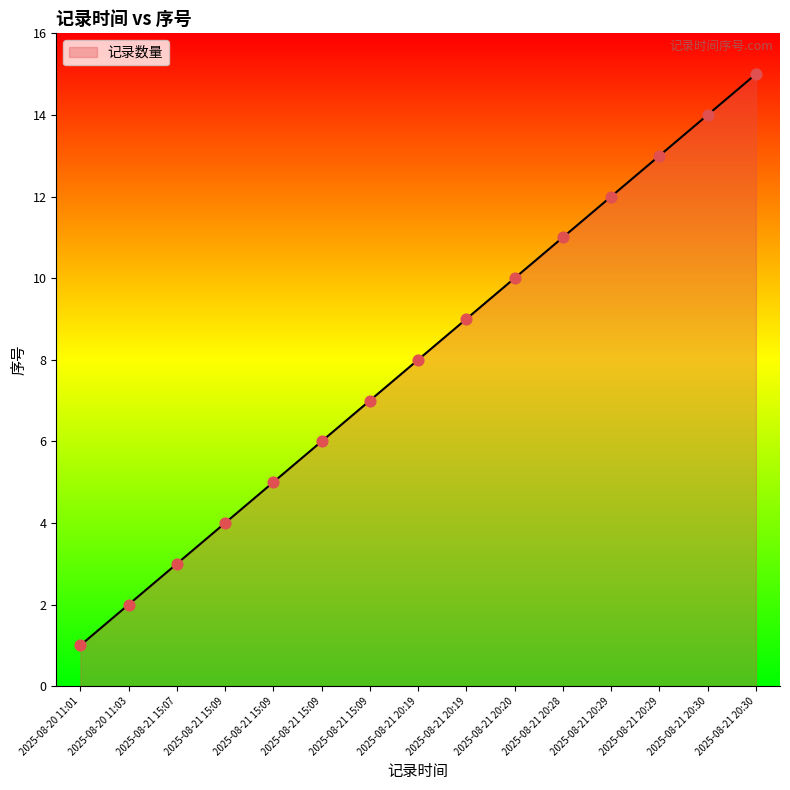

What is the change in value from 2025-08-21 15:09 to 2025-08-21 20:28?

+6